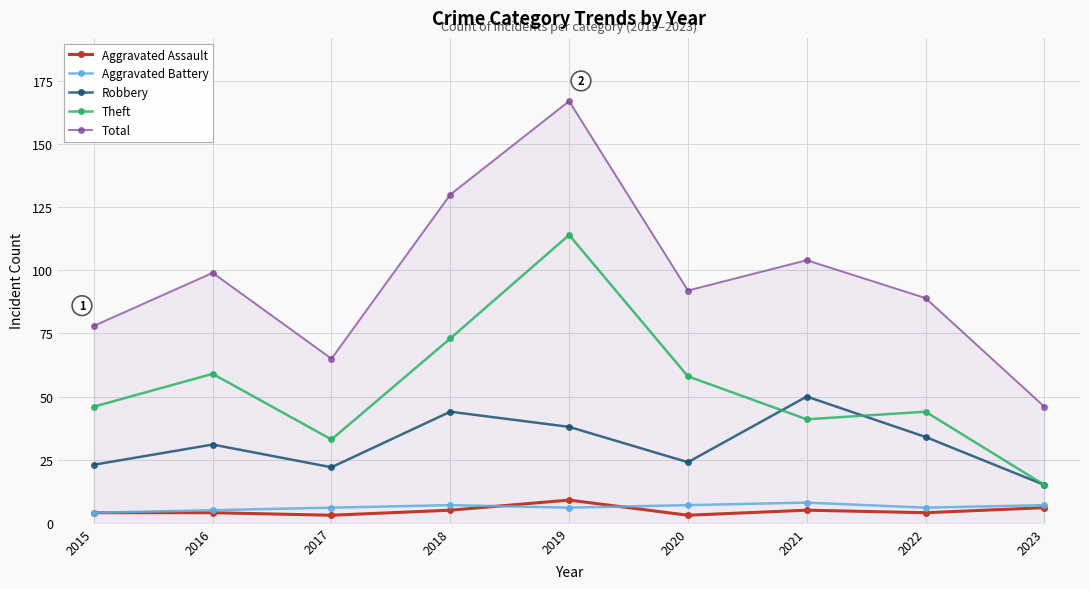

What is the sum of all Aggravated Assault values?

43